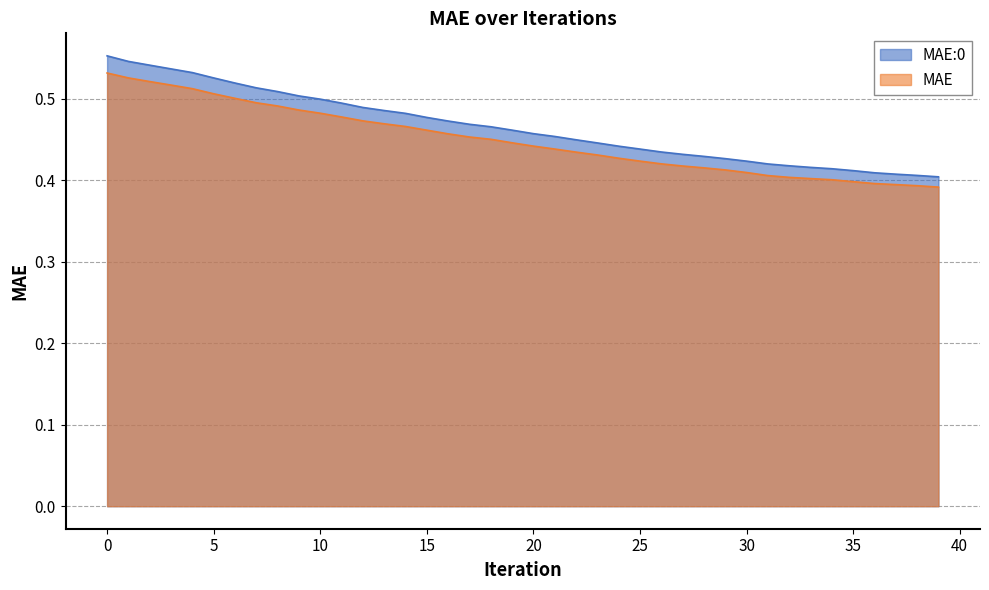

Reading left to right, list all the values displayed in this chart.

MAE:0: 0=0.6	1=0.5	2=0.5	3=0.5	4=0.5	5=0.5	6=0.5	7=0.5	8=0.5	9=0.5	10=0.5	11=0.5	12=0.5	13=0.5	14=0.5	15=0.5	16=0.5	17=0.5	18=0.5	19=0.5	20=0.5	21=0.5	22=0.4	23=0.4	24=0.4	25=0.4	26=0.4	27=0.4	28=0.4	29=0.4	30=0.4	31=0.4	32=0.4	33=0.4	34=0.4	35=0.4	36=0.4	37=0.4	38=0.4	39=0.4
MAE: 0=0.5	1=0.5	2=0.5	3=0.5	4=0.5	5=0.5	6=0.5	7=0.5	8=0.5	9=0.5	10=0.5	11=0.5	12=0.5	13=0.5	14=0.5	15=0.5	16=0.5	17=0.5	18=0.5	19=0.4	20=0.4	21=0.4	22=0.4	23=0.4	24=0.4	25=0.4	26=0.4	27=0.4	28=0.4	29=0.4	30=0.4	31=0.4	32=0.4	33=0.4	34=0.4	35=0.4	36=0.4	37=0.4	38=0.4	39=0.4